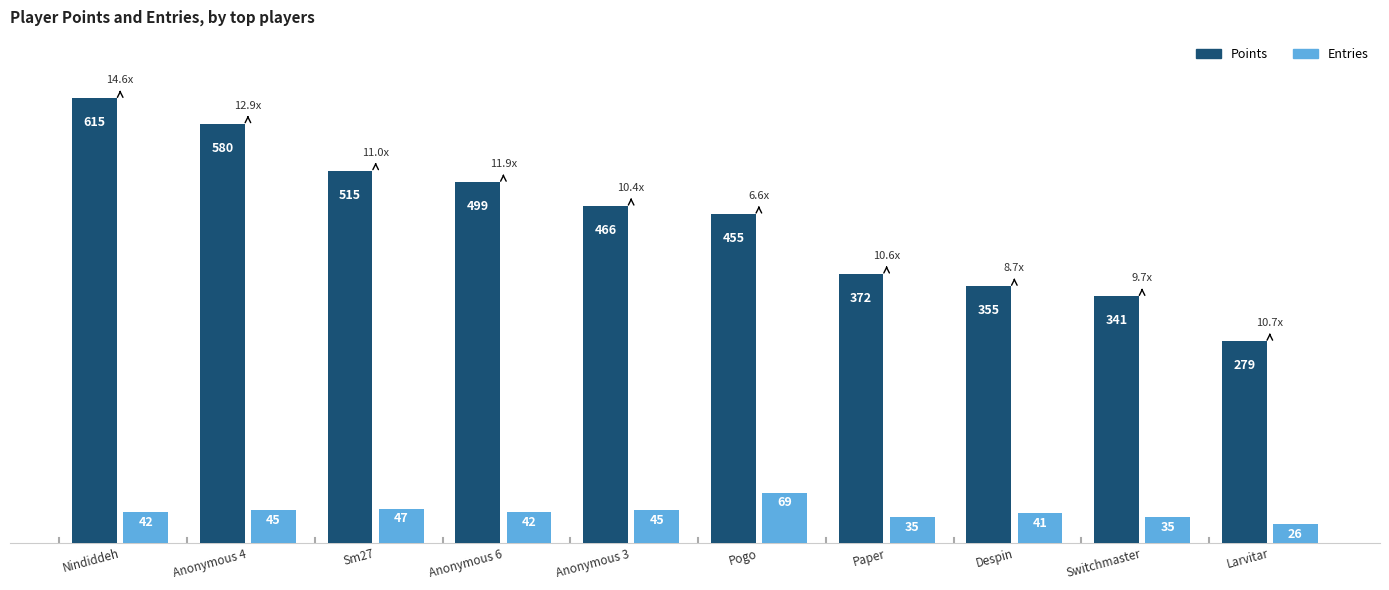

At which label does Entries reach its peak?

Pogo